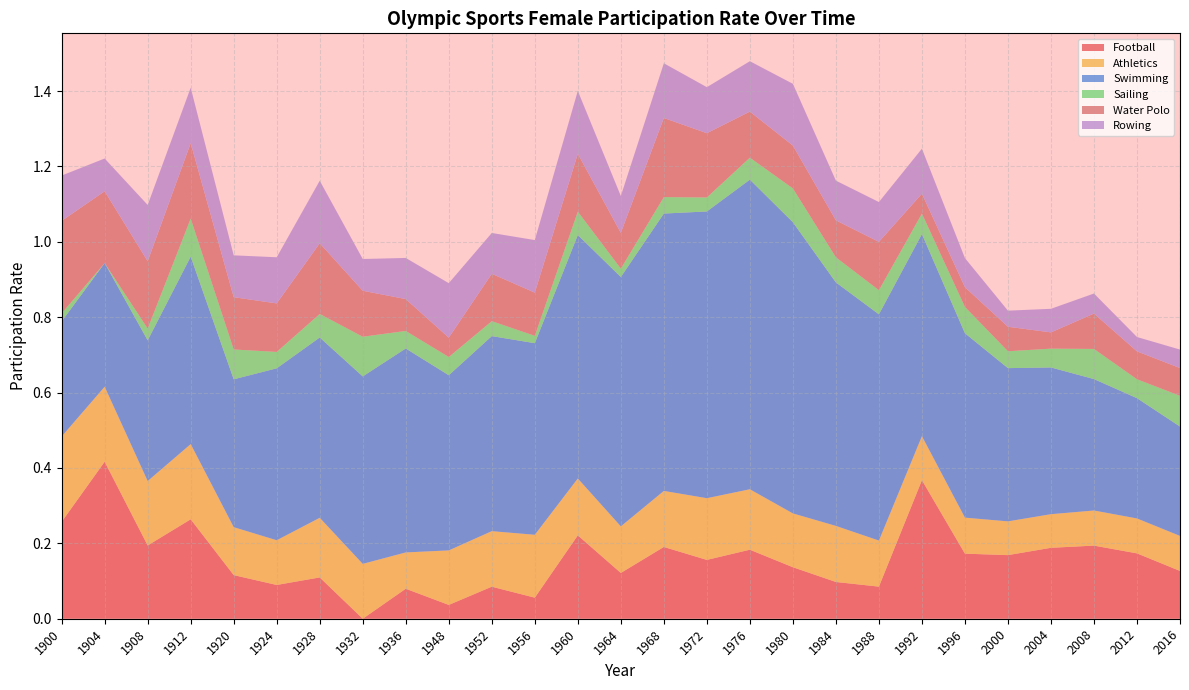

Reading right to left, what are all the values shown in this chart?

Football: 0.1	0.2	0.2	0.2	0.2	0.2	0.4	0.1	0.1	0.1	0.2	0.2	0.2	0.1	0.2	0.1	0.1	0.0	0.1	0.0	0.1	0.1	0.1	0.3	0.2	0.4	0.3
Athletics: 0.1	0.1	0.1	0.1	0.1	0.1	0.1	0.1	0.1	0.1	0.2	0.2	0.1	0.1	0.2	0.2	0.1	0.1	0.1	0.1	0.2	0.1	0.1	0.2	0.2	0.2	0.2
Swimming: 0.3	0.3	0.3	0.4	0.4	0.5	0.5	0.6	0.6	0.8	0.8	0.8	0.7	0.7	0.6	0.5	0.5	0.5	0.5	0.5	0.5	0.5	0.4	0.5	0.4	0.3	0.3
Sailing: 0.1	0.1	0.1	0.0	0.0	0.1	0.1	0.1	0.1	0.1	0.1	0.0	0.0	0.0	0.1	0.0	0.0	0.0	0.0	0.1	0.1	0.0	0.1	0.1	0.0	0.0	0.0
Water Polo: 0.1	0.1	0.1	0.0	0.1	0.1	0.1	0.1	0.1	0.1	0.1	0.2	0.2	0.1	0.2	0.1	0.1	0.1	0.1	0.1	0.2	0.1	0.1	0.2	0.2	0.2	0.2
Rowing: 0.0	0.0	0.1	0.1	0.0	0.1	0.1	0.1	0.1	0.2	0.1	0.1	0.1	0.1	0.2	0.1	0.1	0.1	0.1	0.1	0.2	0.1	0.1	0.1	0.1	0.1	0.1